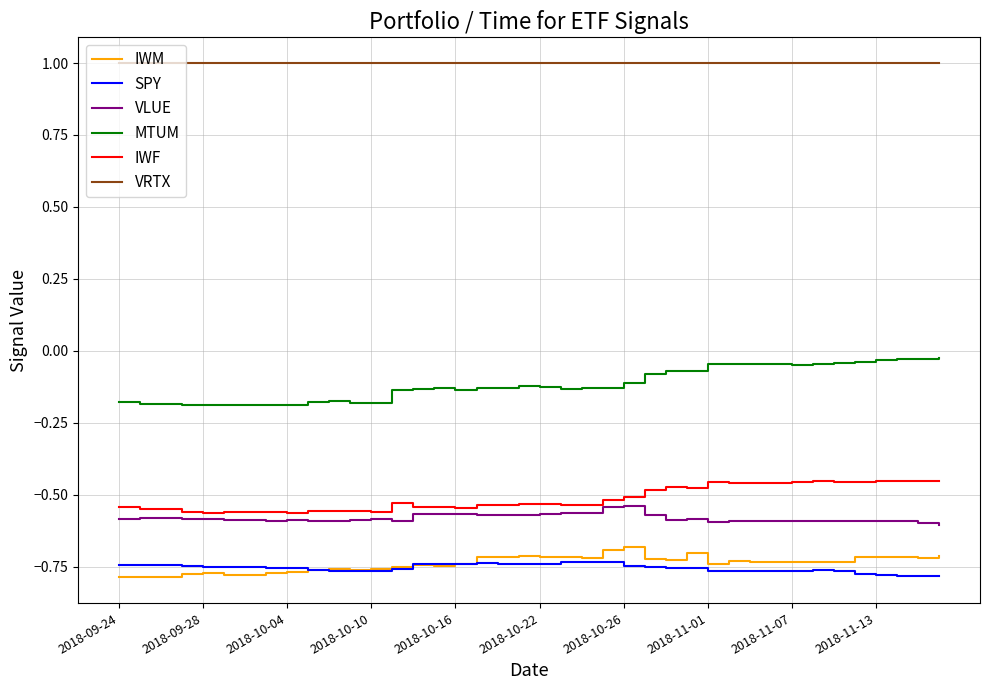

Which series has the largest total across all categories?

VRTX